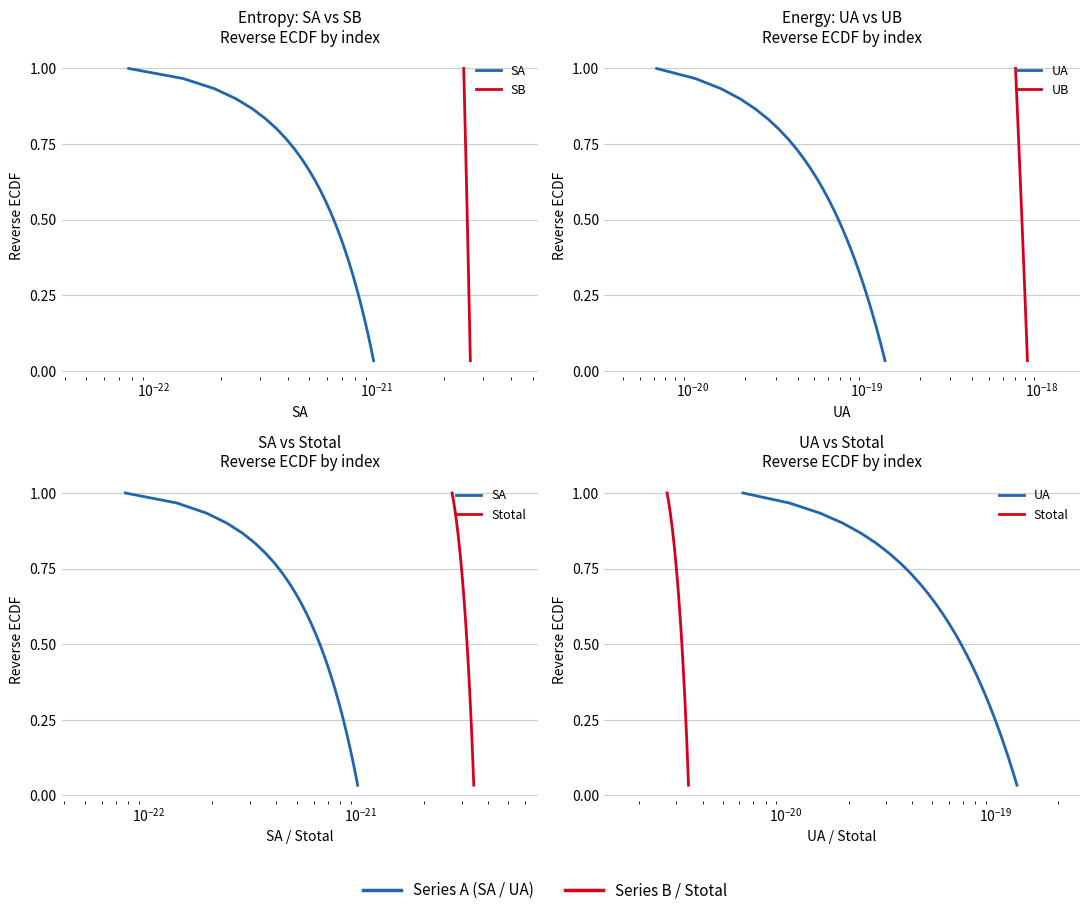

True or false: Stotal and UB cross at least once.

False